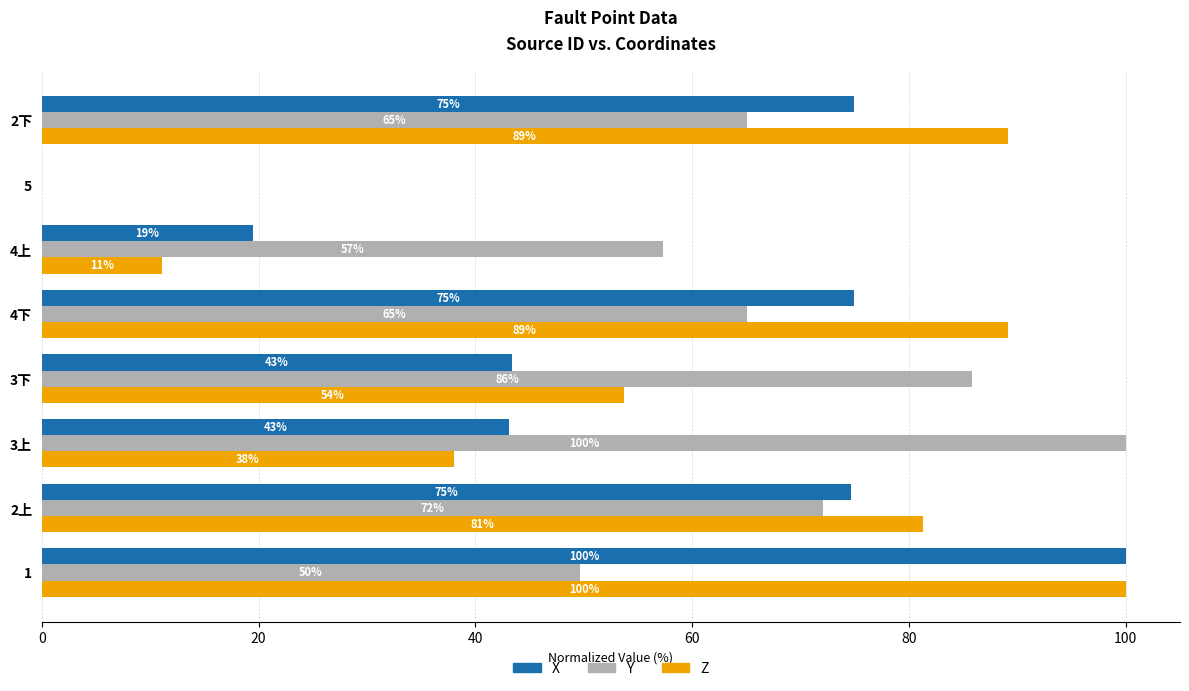

What is the maximum value shown in the chart?

100.0